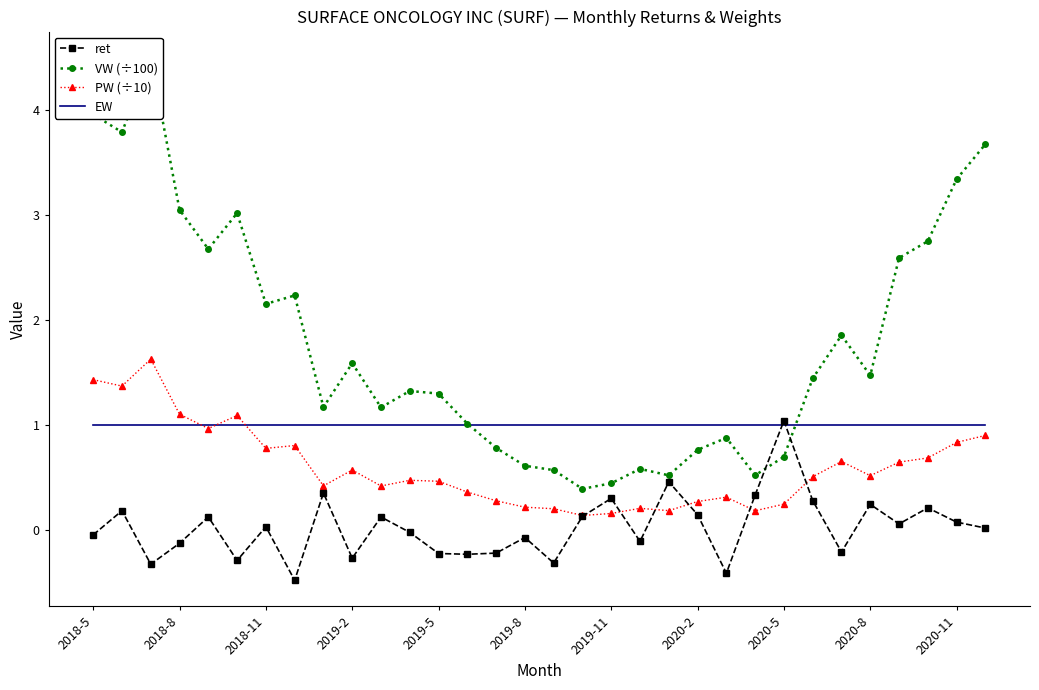

True or false: EW has a value of 1.0 at 2018-5.

True